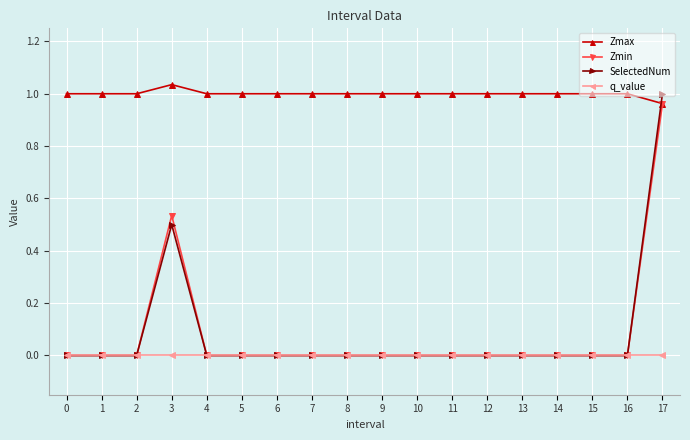

Where do SelectedNum and Zmax first cross each other?

16 and 17